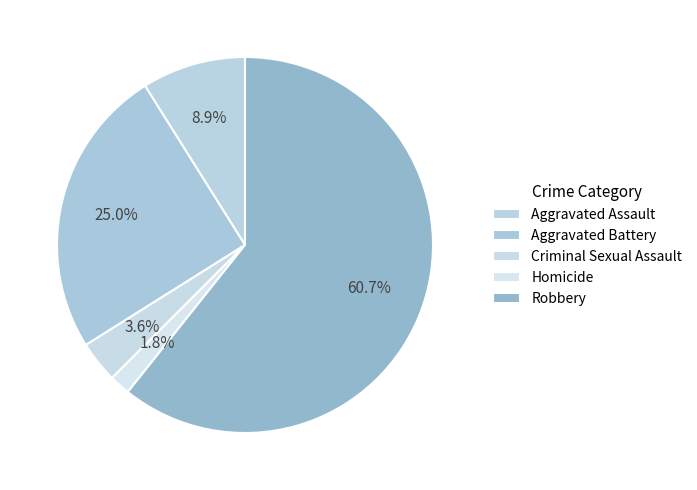

To the nearest percent, what is the combined percentage of Homicide and Criminal Sexual Assault?

5%